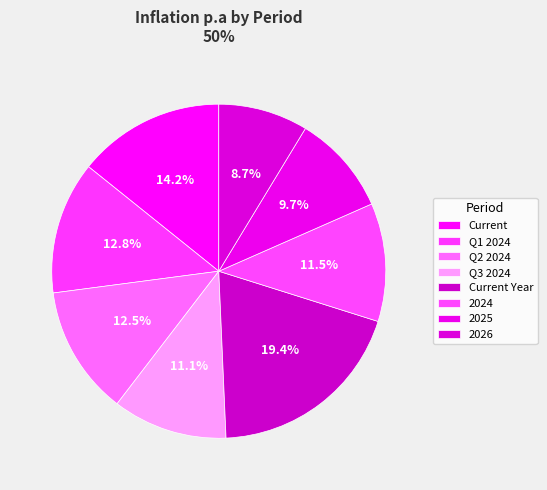

Rank the categories by value from lowest to highest.

2026, 2025, Q3 2024, 2024, Q2 2024, Q1 2024, Current, Current Year